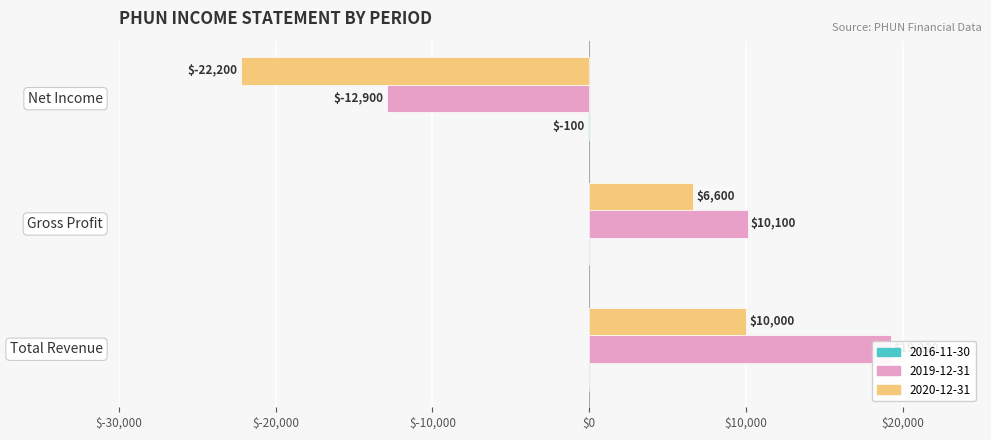

What is the difference between the maximum and second lowest values in the 2020-12-31 series?

3400